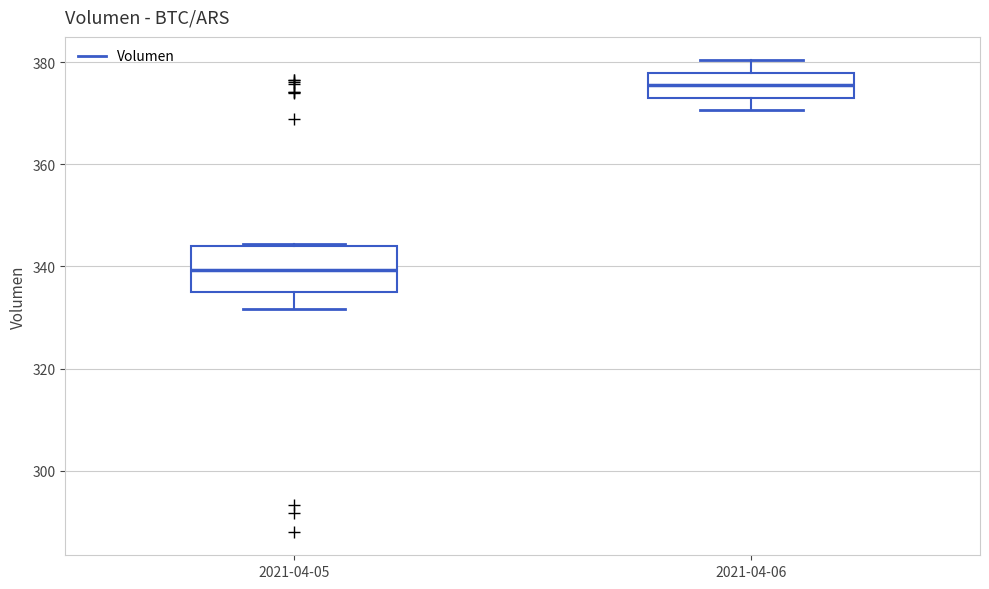

Where does the upper whisker of the box for 2021-04-06 end on the y-axis? The values are not printed on the chart, so give them approximately, as read against the axis.

380